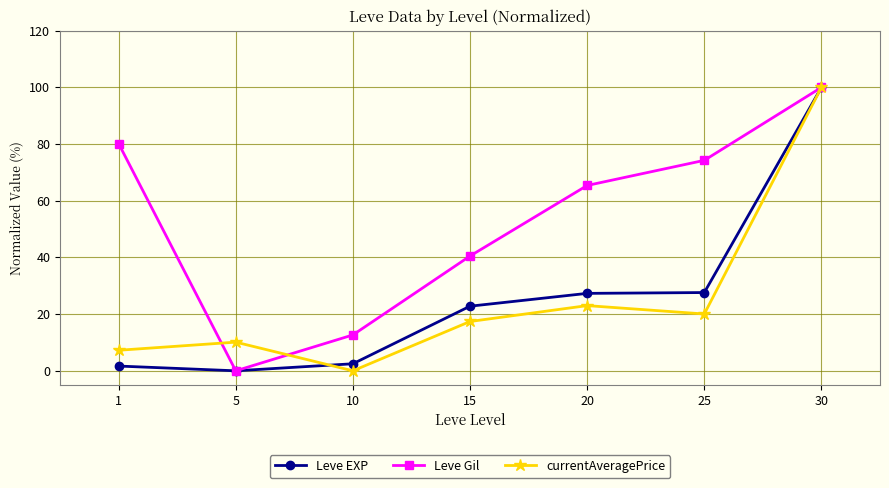

Rank the series at 20 from highest to lowest value.

Leve Gil, Leve EXP, currentAveragePrice